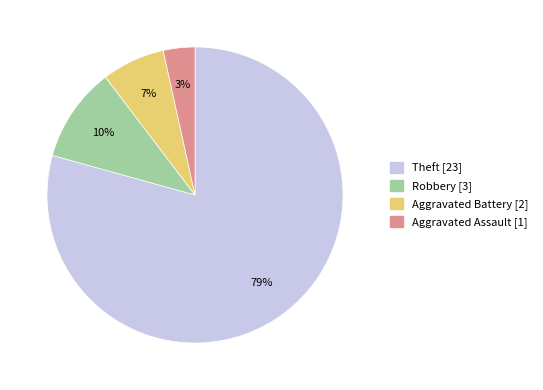

Is the sum of Robbery and Aggravated Battery greater than half?

No